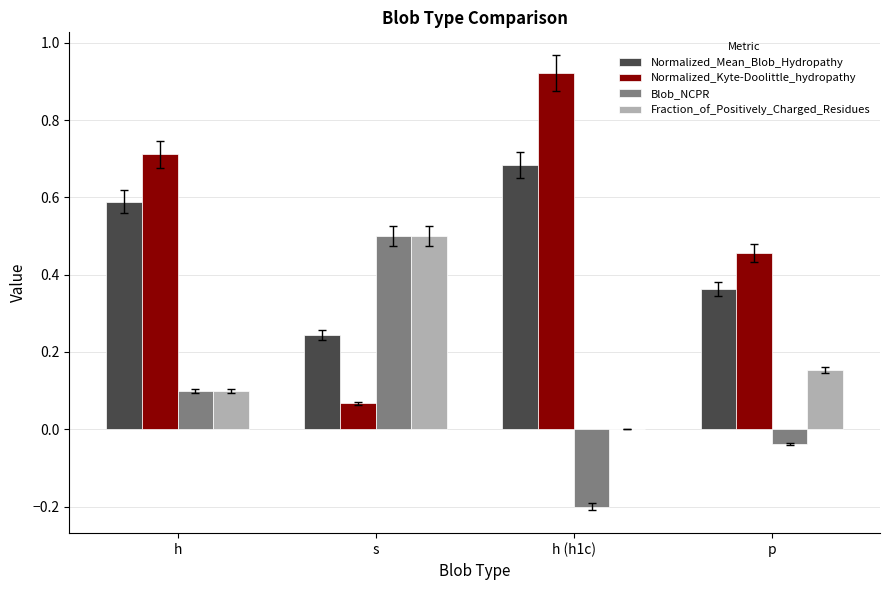

Is the value of Blob_NCPR at h (h1c) greater than the value of Normalized_Kyte-Doolittle_hydropathy at h?

No